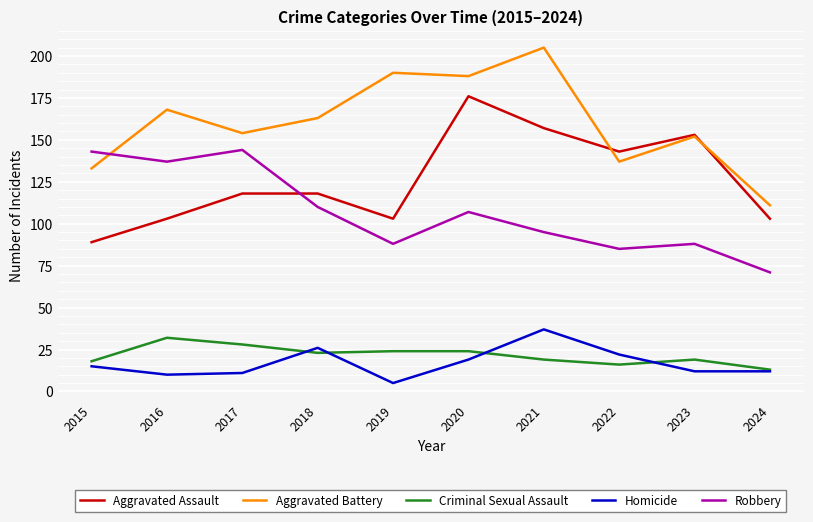

Which series changed the most between 2019 and 2022?

Aggravated Battery